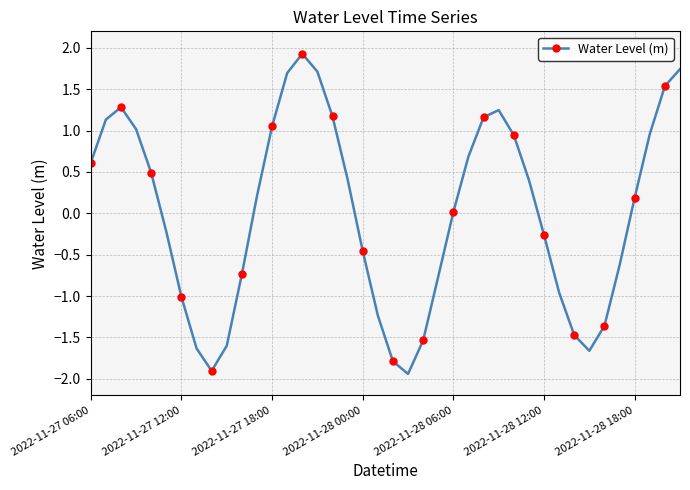

What is the value of the 8th point from the left?

-1.6